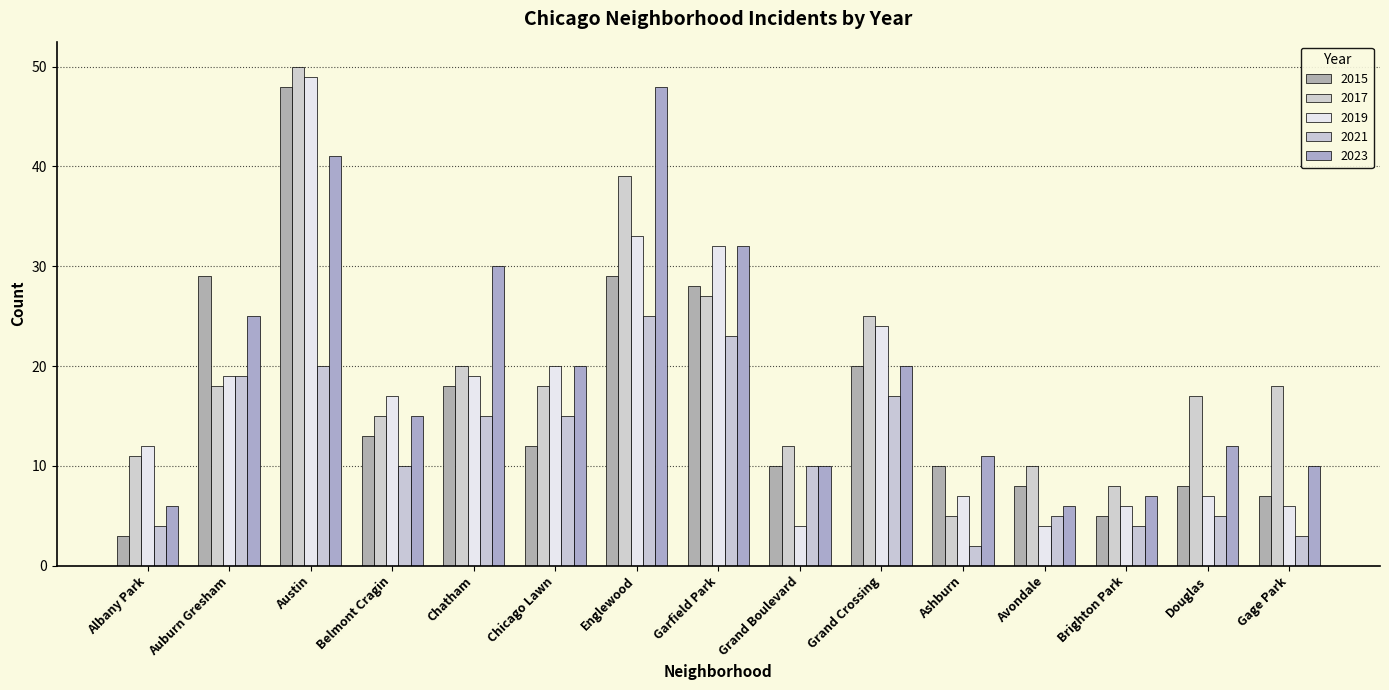

At which label is 2017 closest to 27?

Garfield Park